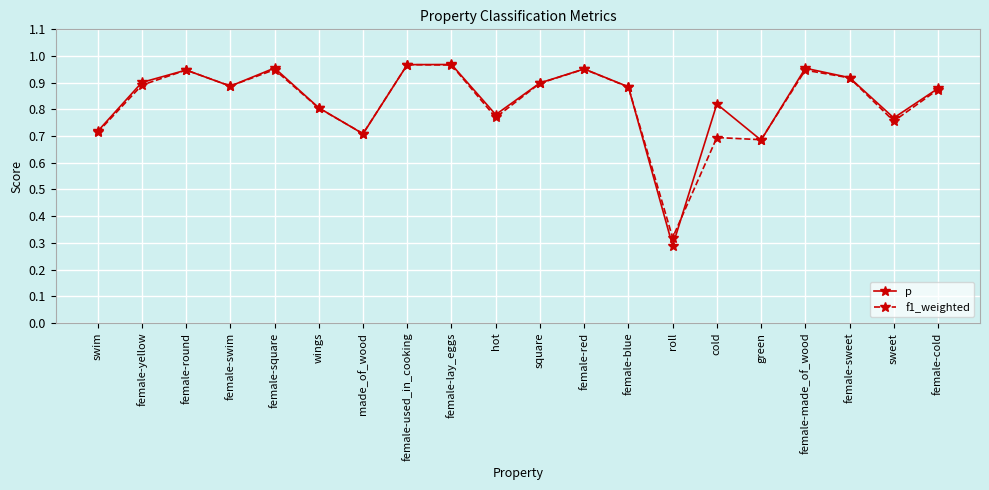

At which label does p reach its minimum?

roll